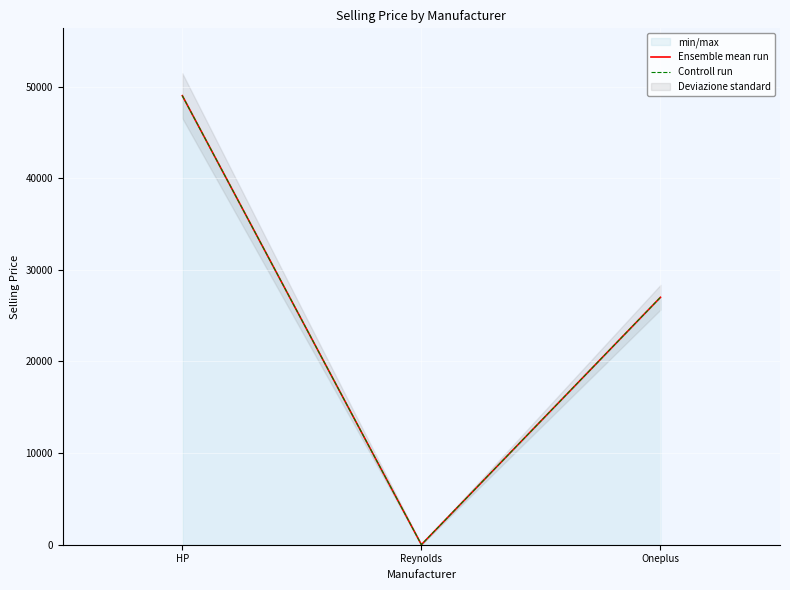

Is the value of Controll run at Reynolds greater than the value of Ensemble mean run at Oneplus?

No